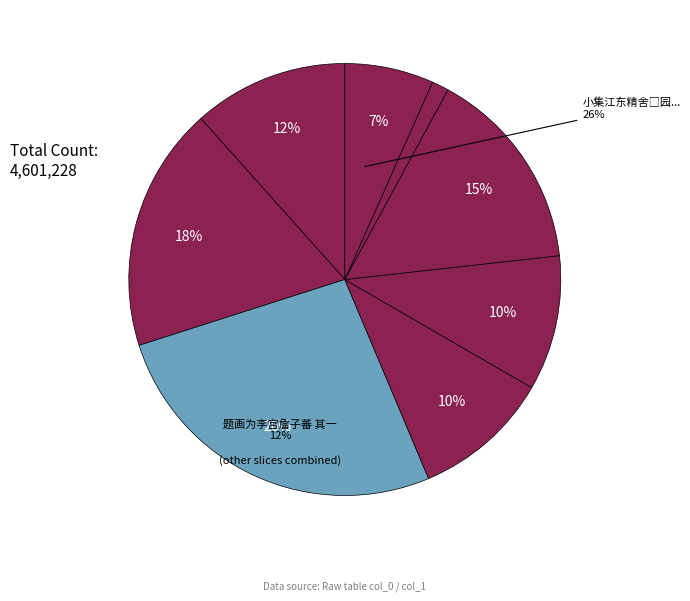

What is the change in value from 陈子蕃年丈花著龛遗诗 to 题画为李宫詹子蕃?

-138617